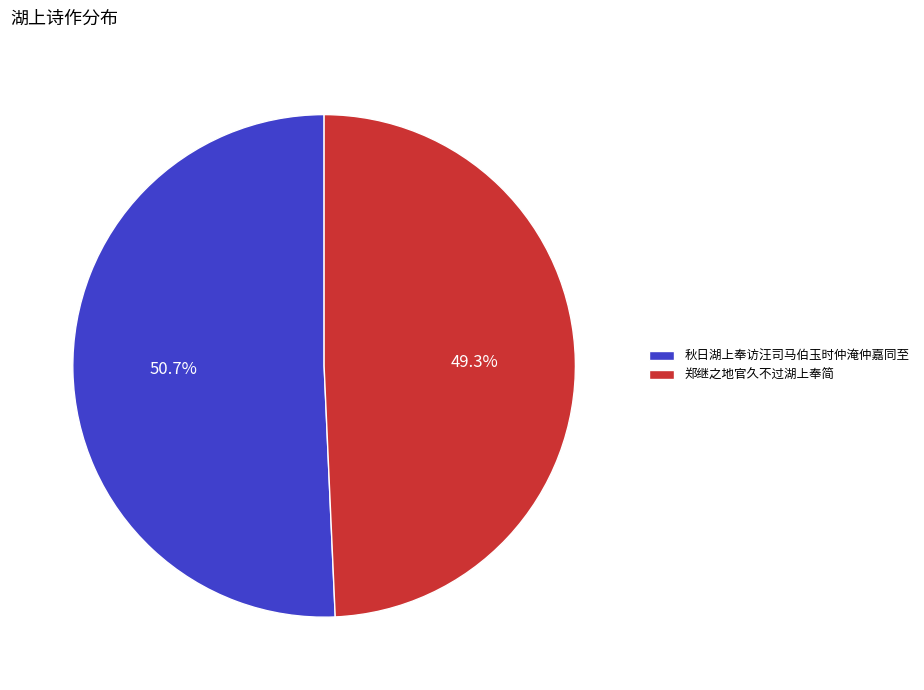

Which slice is the largest?

秋日湖上奉访汪司马伯玉时仲淹仲嘉同至